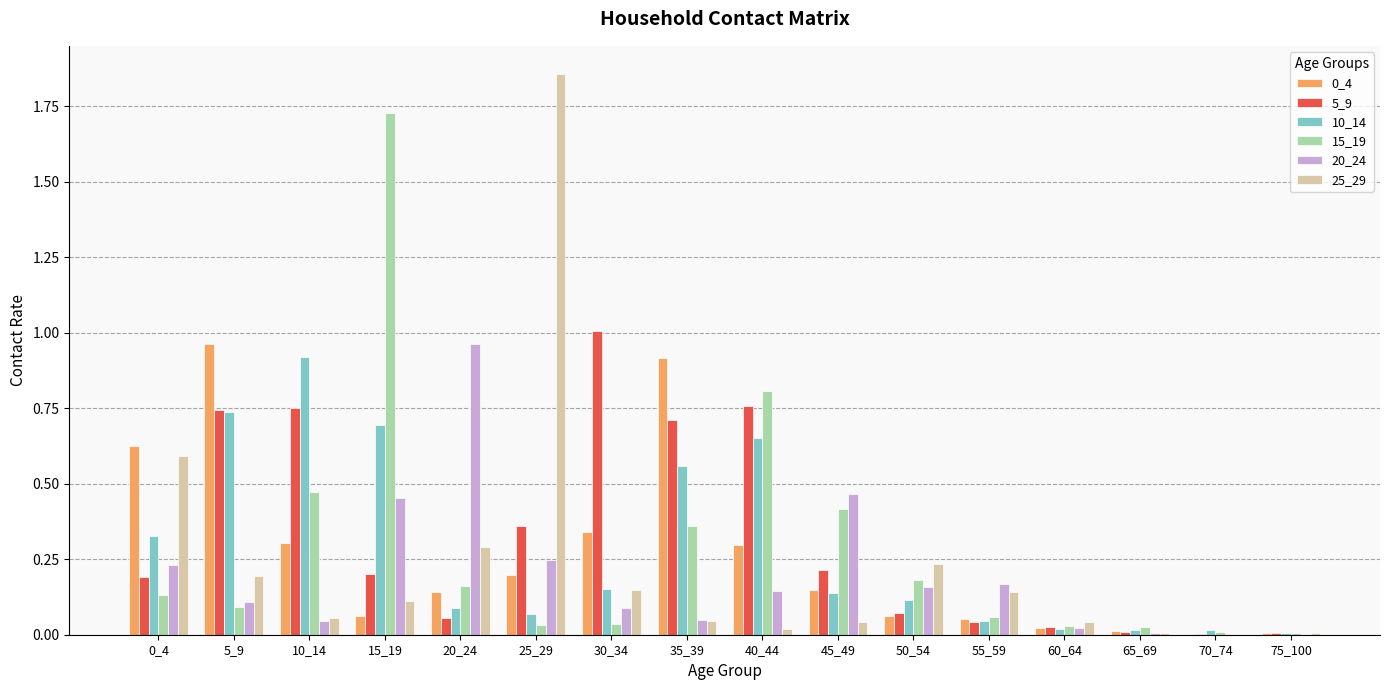

Is the value of 0_4 at 45_49 greater than the value of 5_9 at 15_19?

No